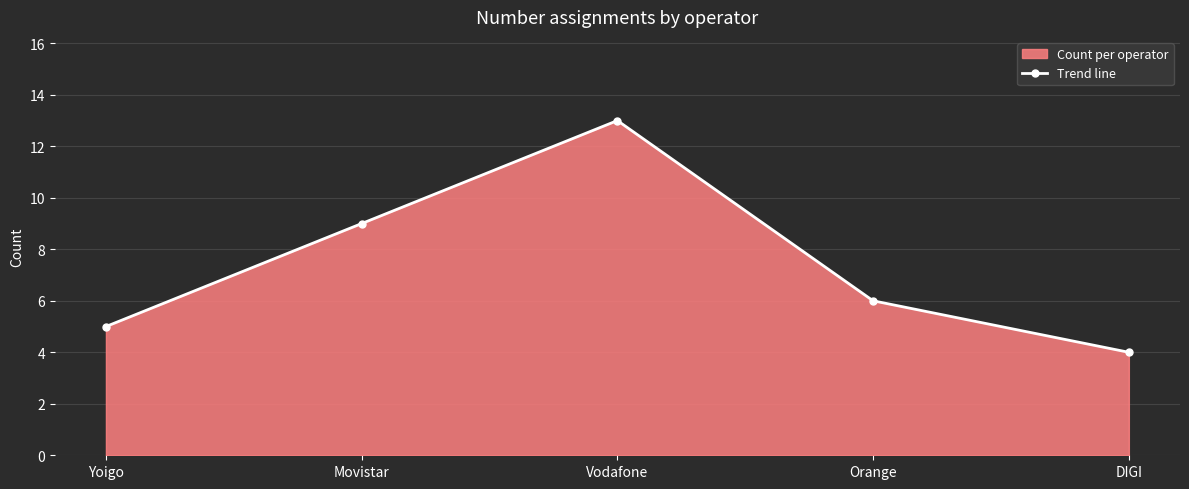

What is the minimum value shown in the chart?

4